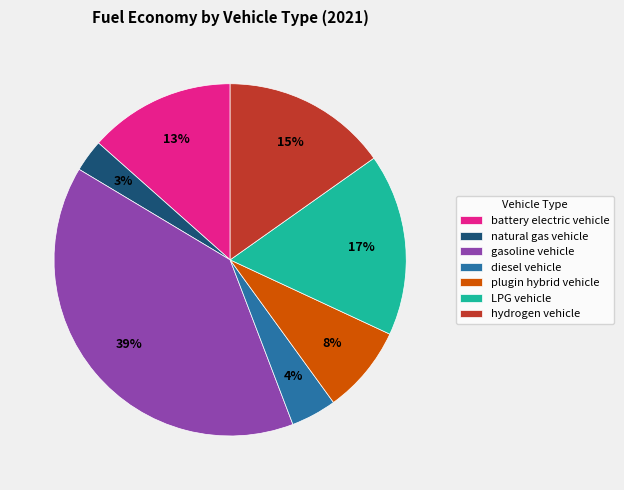

What is the smallest slice in the pie chart?

natural gas vehicle